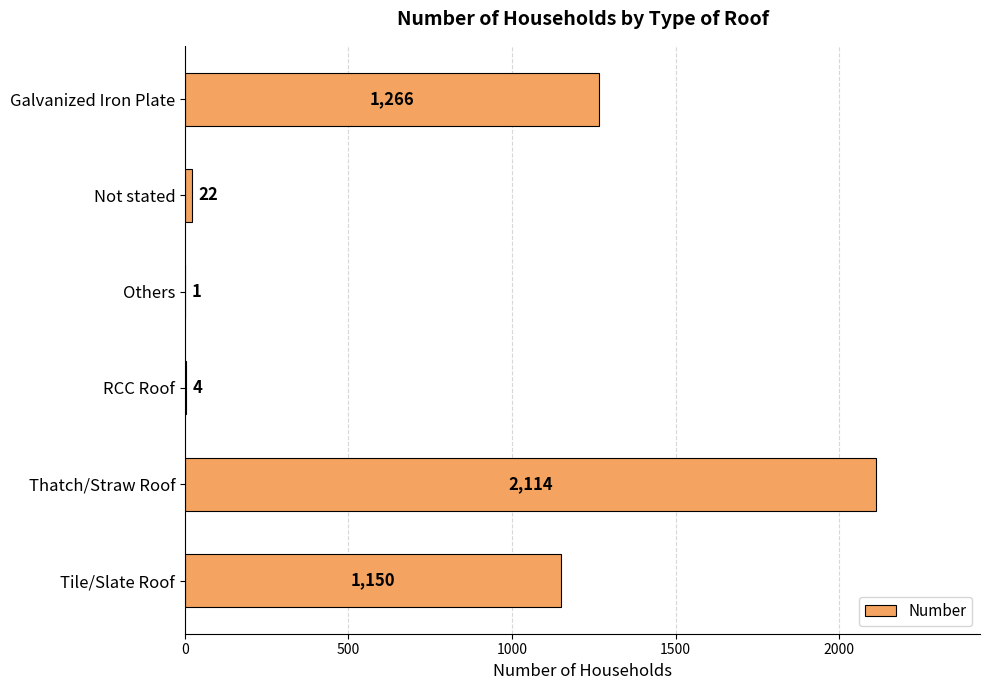

The value at Galvanized Iron Plate is 1266. True or false?

True